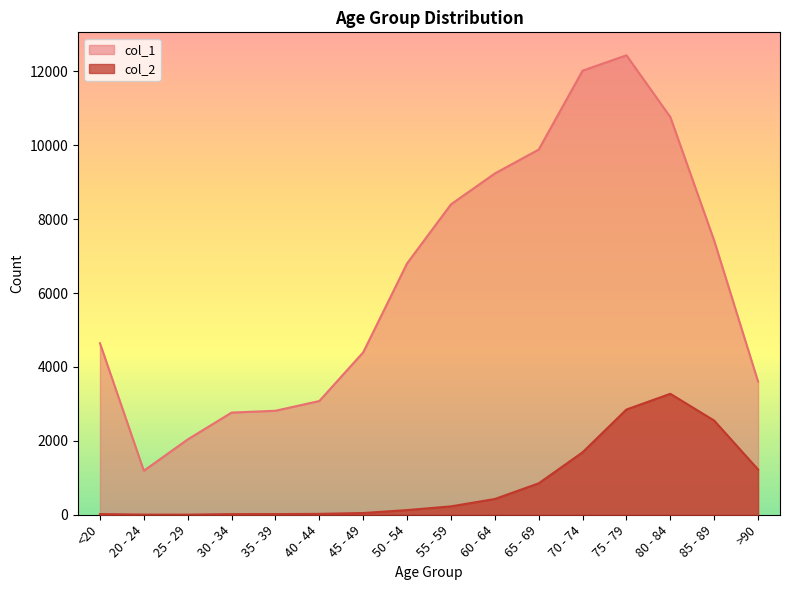

The value of col_1 at 25 - 29 is 1182. True or false?

False